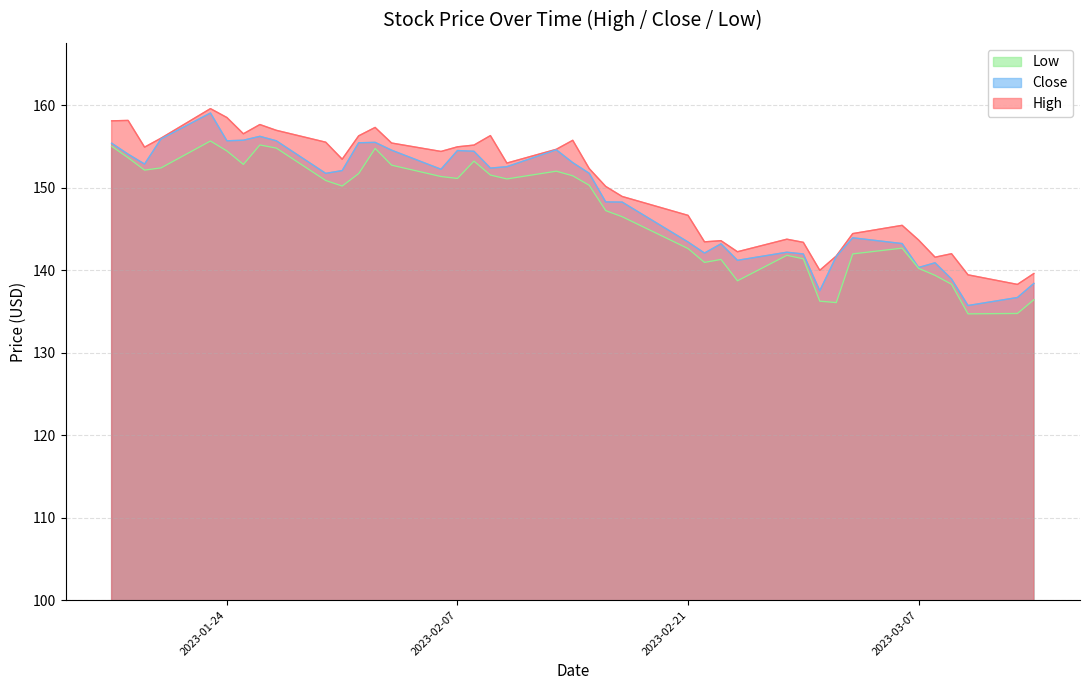

Where does the High series first go above 148?

2023-01